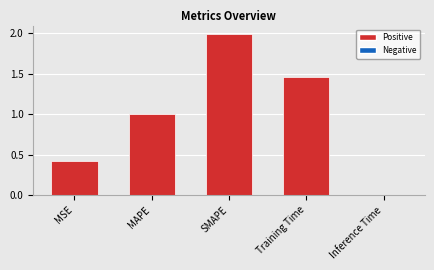

What is the difference between the values at MSE and MAPE?

0.6